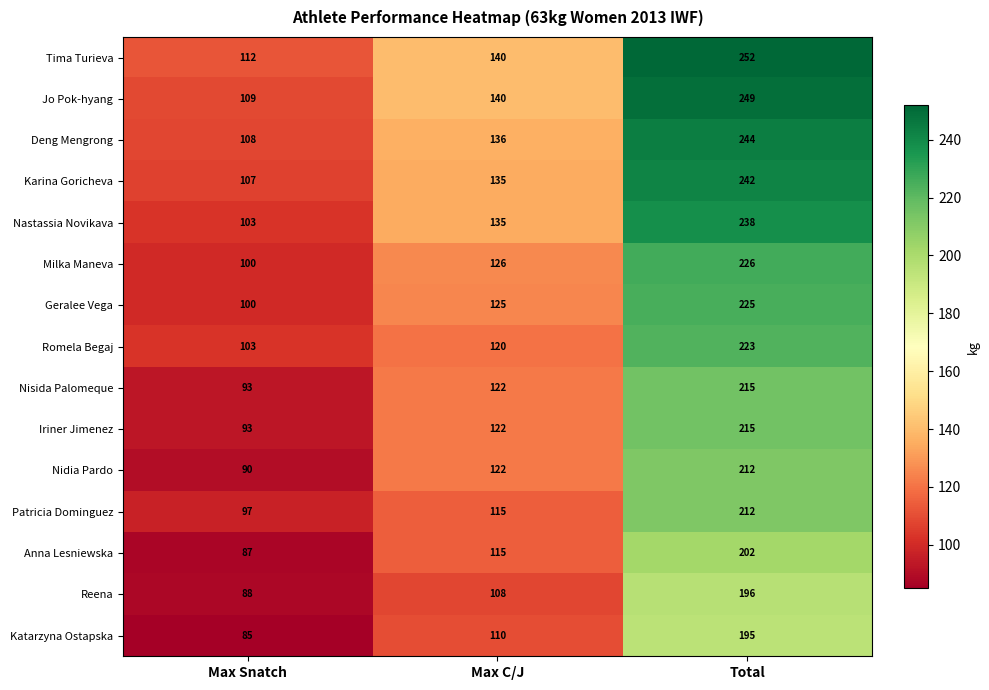

What is the spread (max minus min) of values at Max Snatch?

27